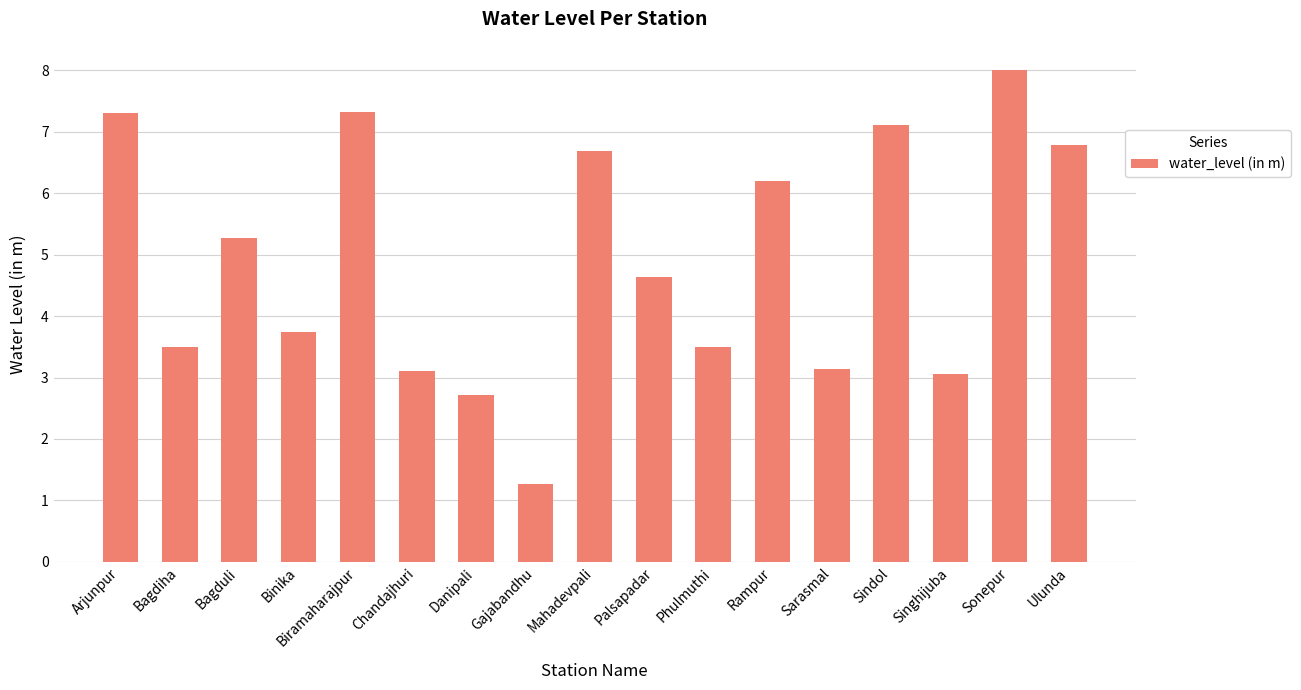

Reading left to right, what are all the values shown in this chart?

7.3	3.5	5.3	3.7	7.3	3.1	2.7	1.3	6.7	4.6	3.5	6.2	3.1	7.1	3.1	8.0	6.8